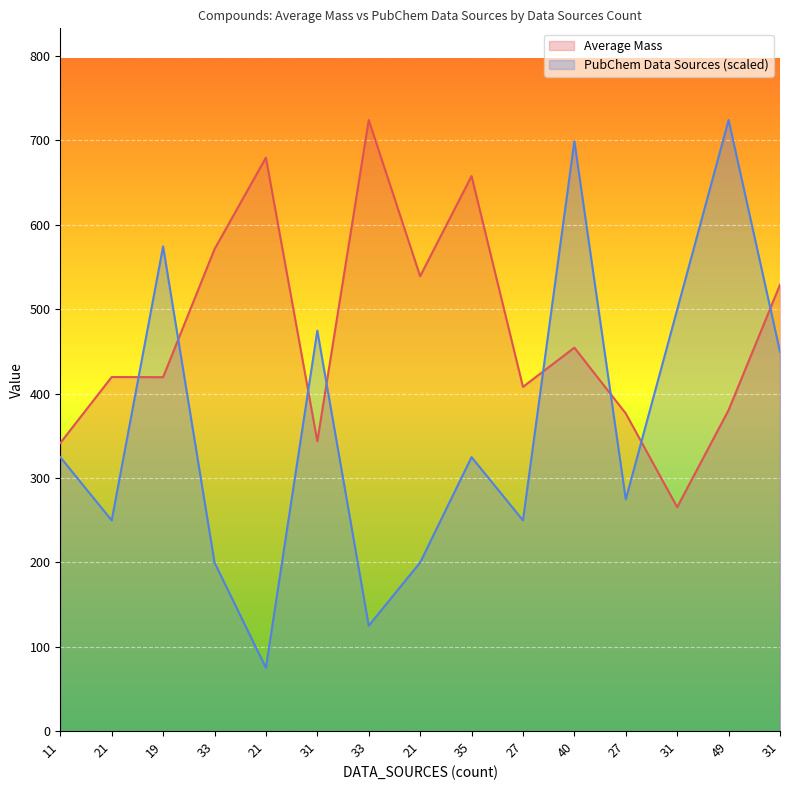

How many lines are shown in the chart?

2